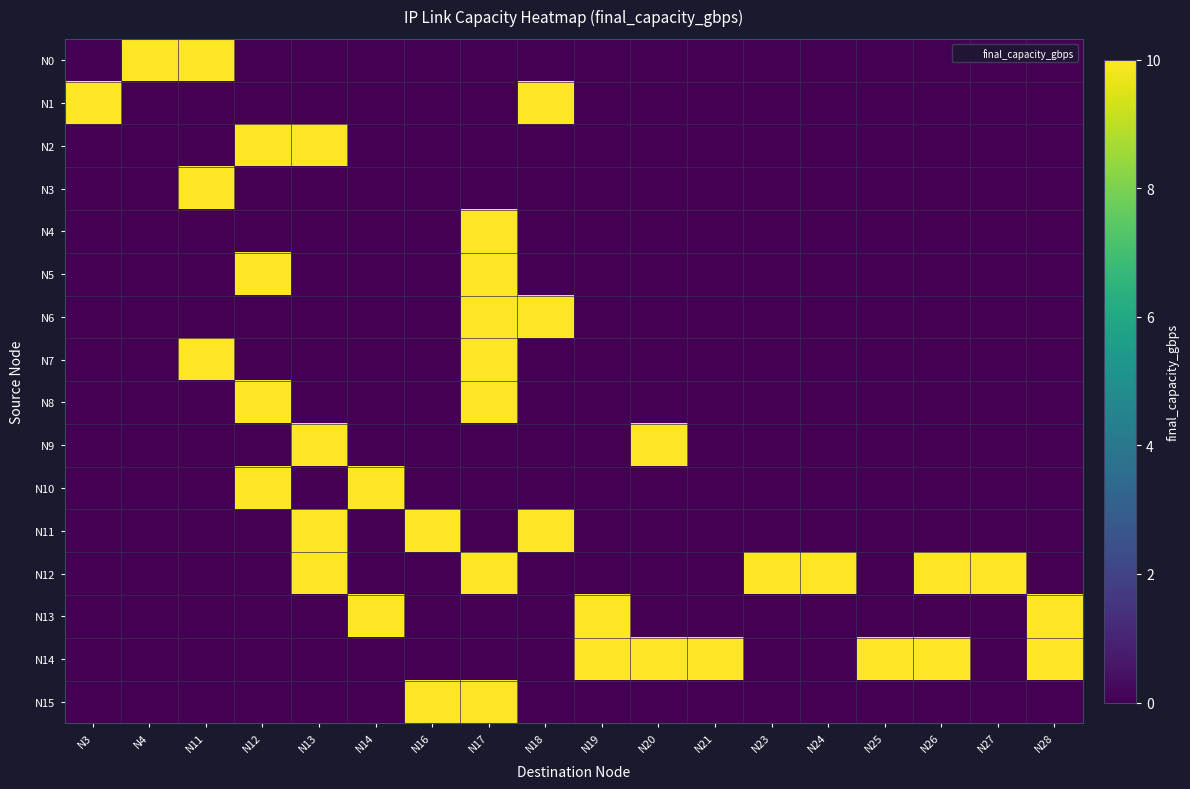

What is the spread (max minus min) of values at N20?

10